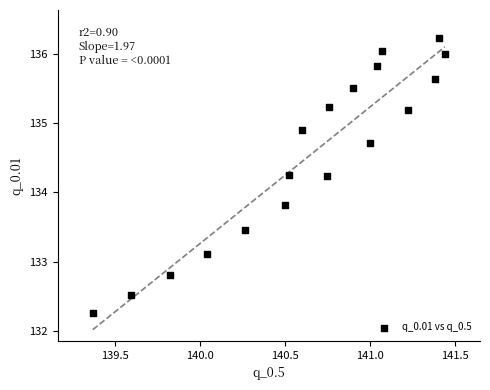

What is the range of Y values (max minus min)?

4.0